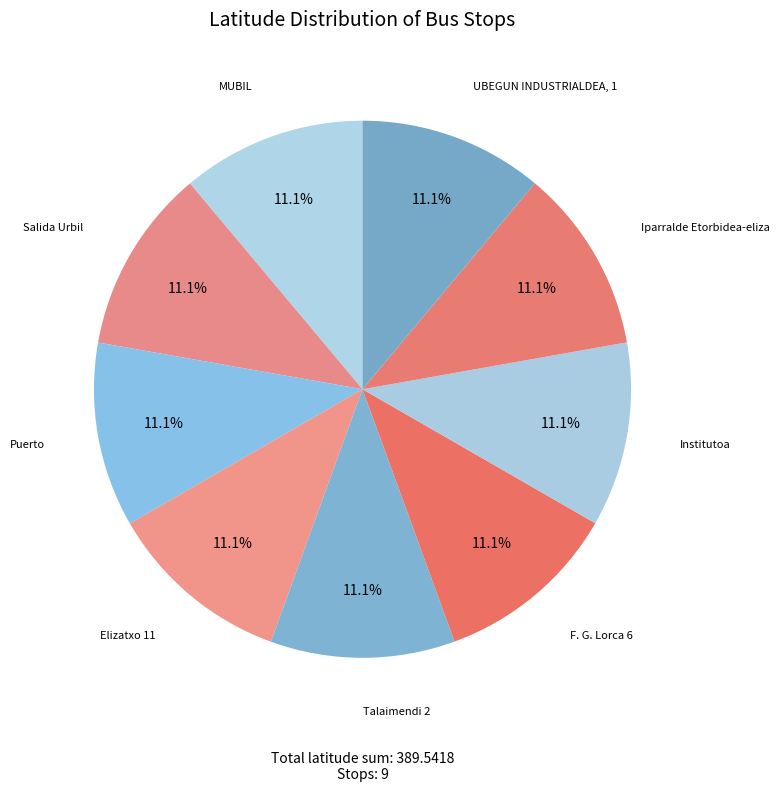

What is the ratio of the value at Salida Urbil to the value at MUBIL?

1.0